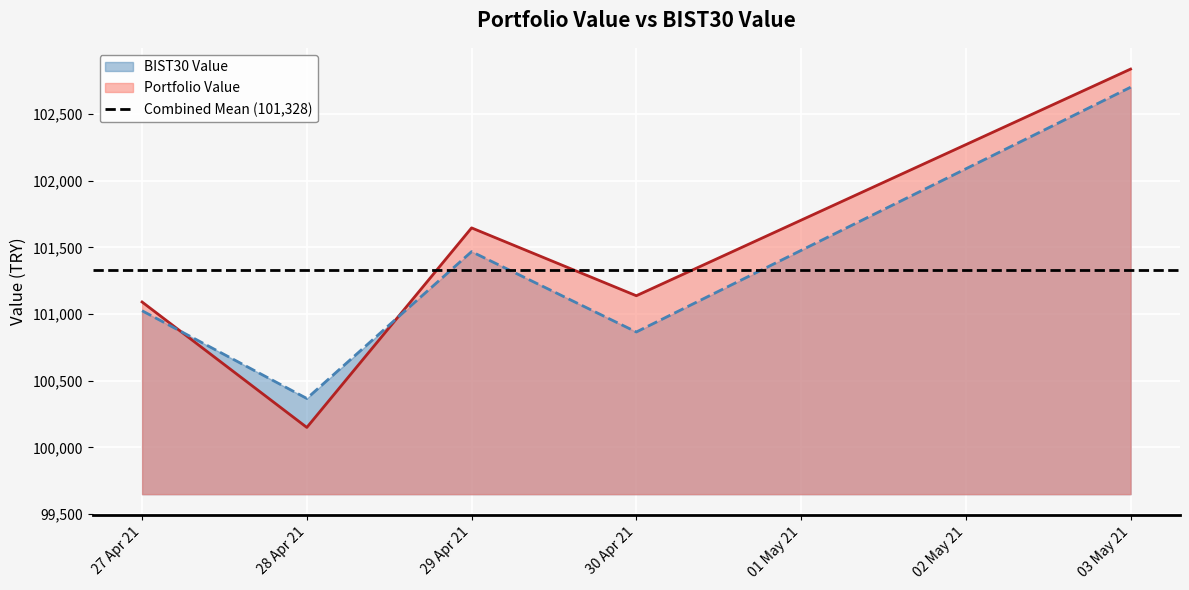

At which label does BIST30 Value first exceed 101024?

27 Apr 21